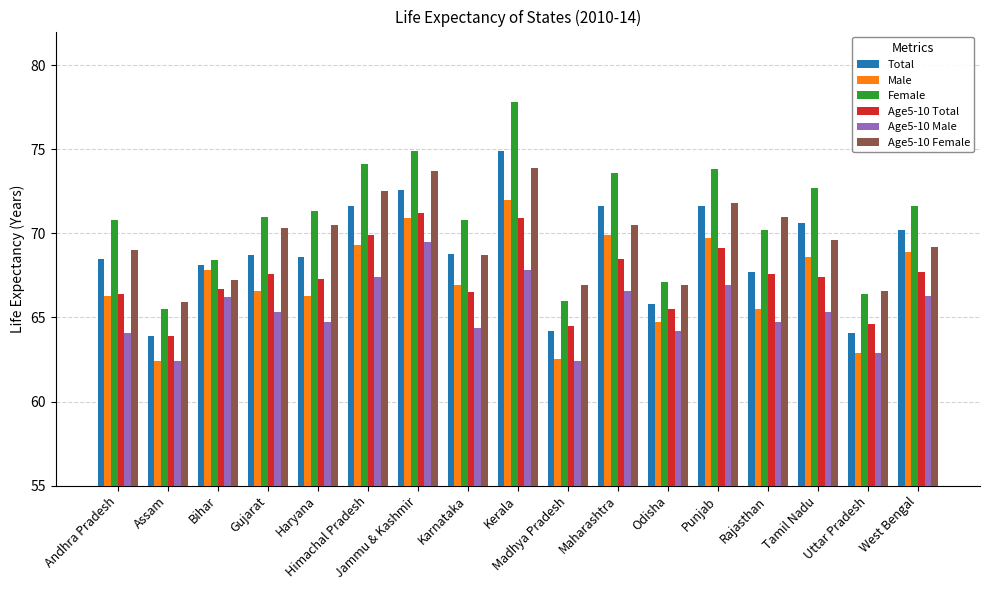

What is the label of the 16th bar from the right?

Assam